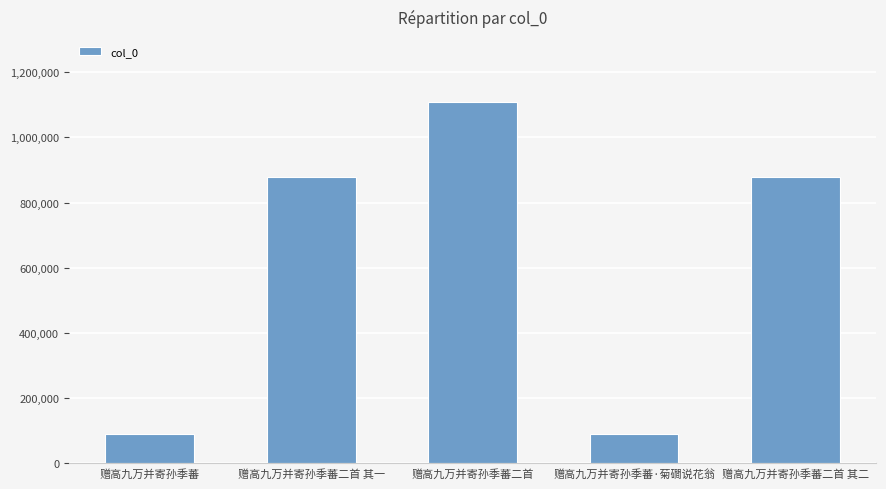

What is the difference between the values at 赠高九万并寄孙季蕃二首 and 赠高九万并寄孙季蕃二首 其一?

230265